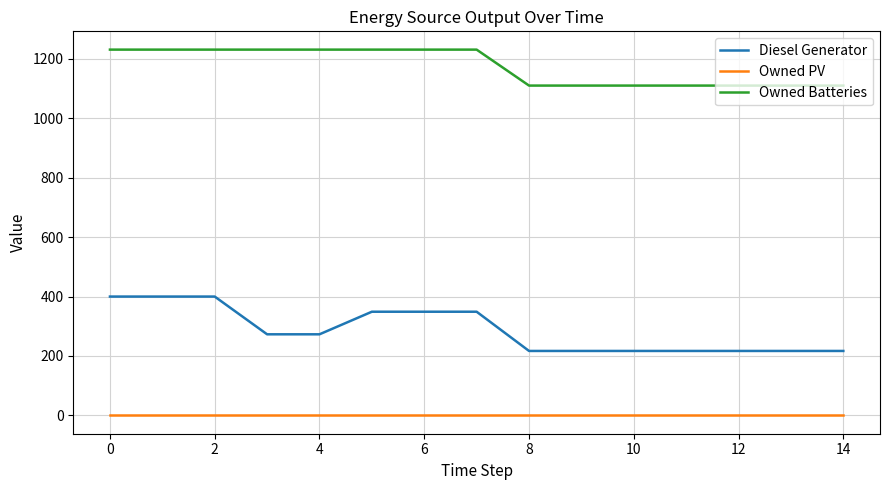

True or false: Owned Batteries and Diesel Generator intersect in this chart.

False